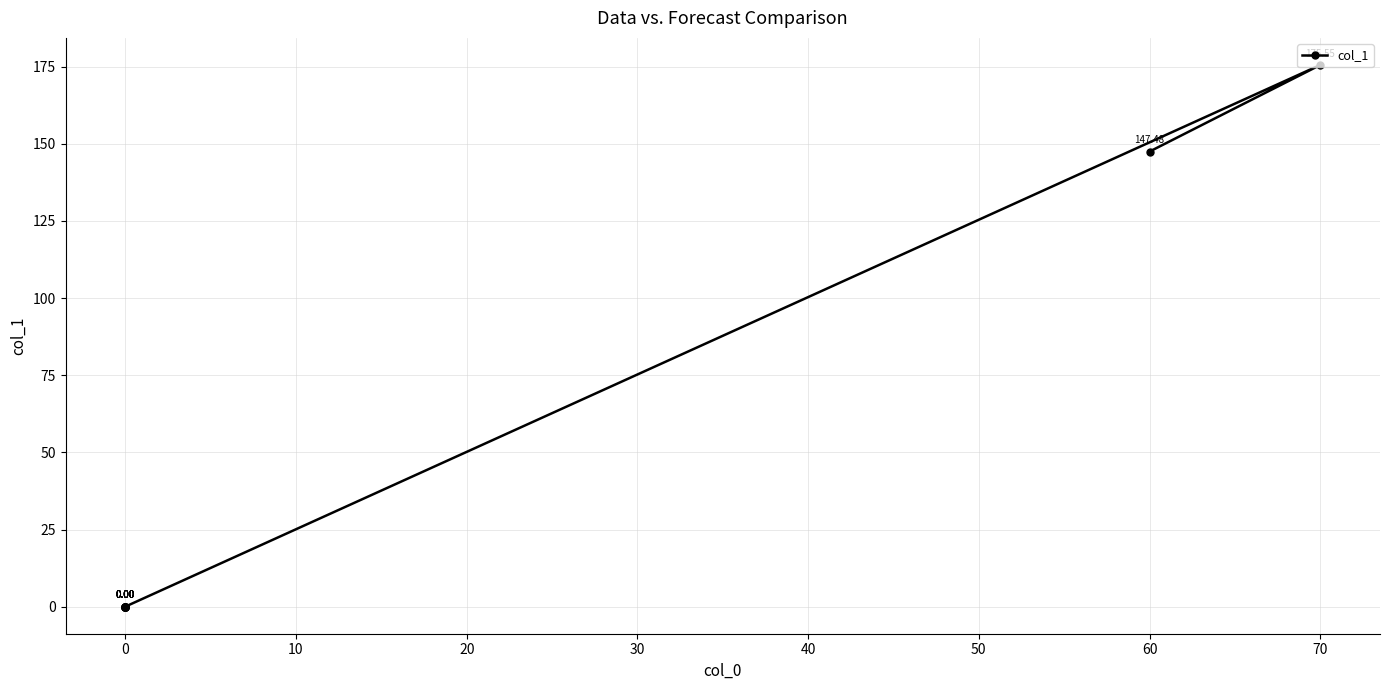

Does the chart have visible grid lines?

Yes